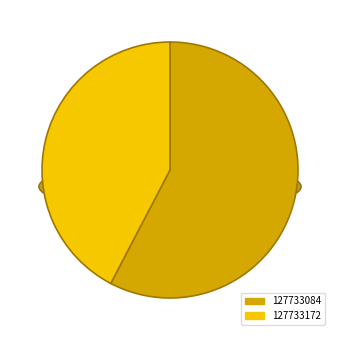

Combined, do 127733084 and 127733172 account for over 50%?

Yes